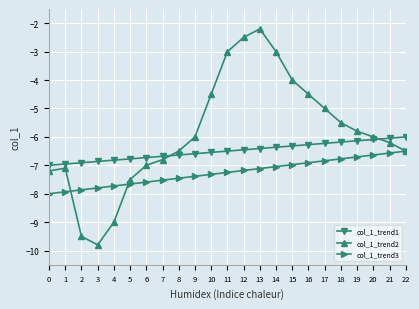

True or false: col_1_trend1 has a value of -6.1 at 19.

True